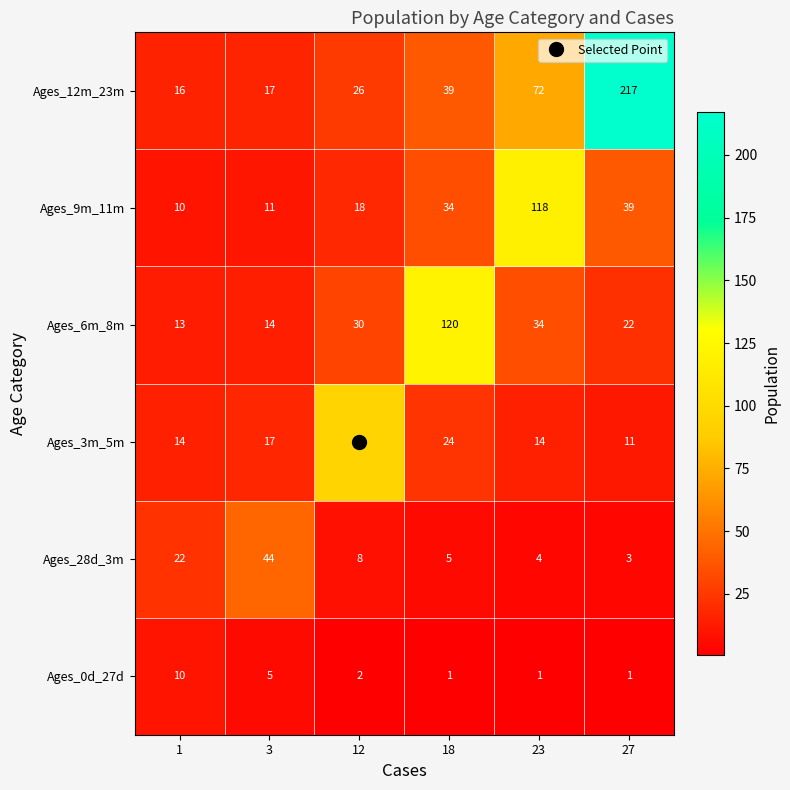

Read the Ages_9m_11m value at 1, to the nearest 10.

10